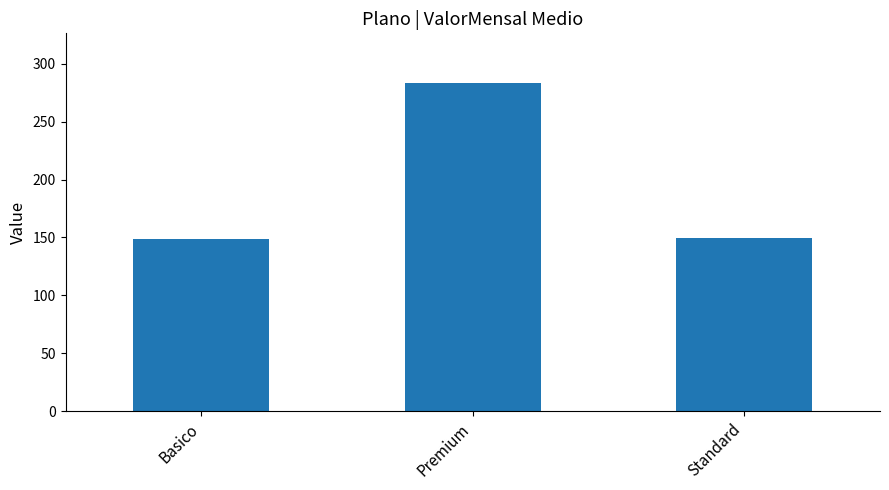

Between Standard and Premium, which is larger?

Premium